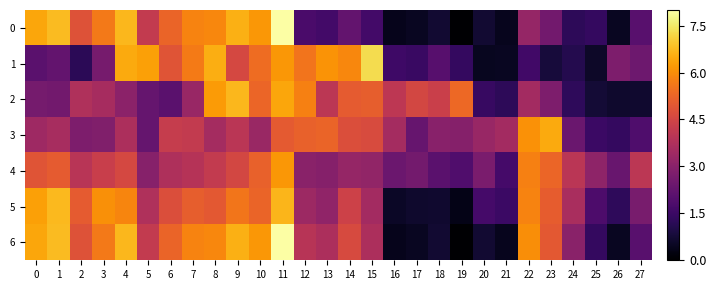

Is it true that 0 equals 6.8 at 1?

True